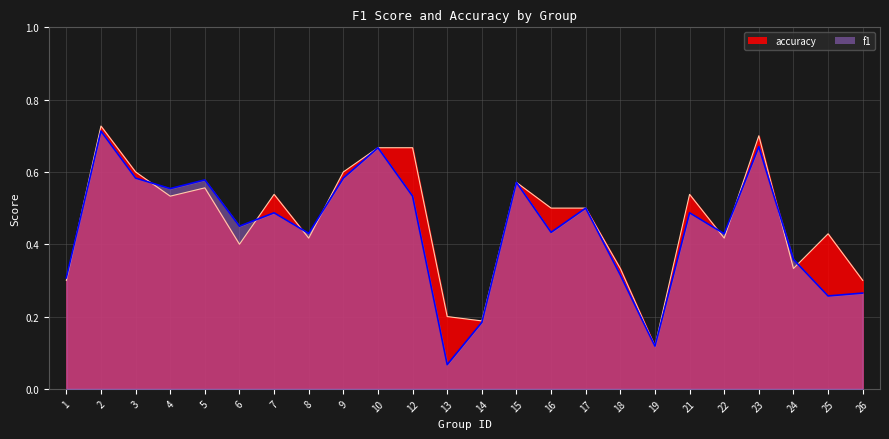

How many f1 values are between 0 and 1?

24